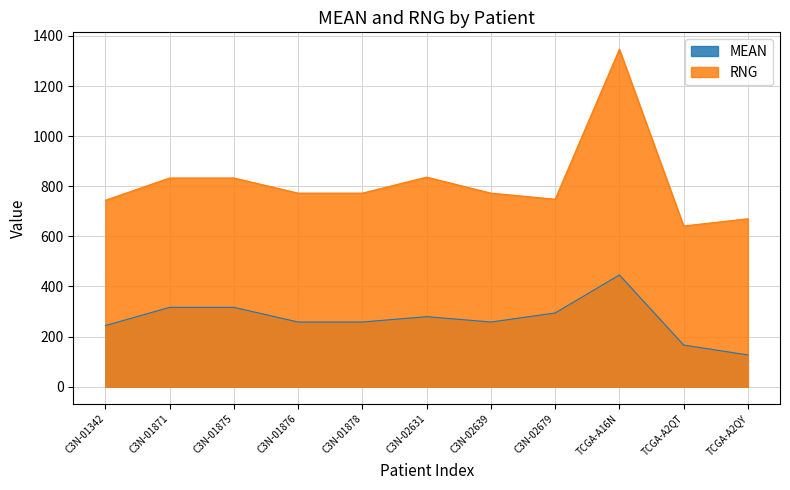

True or false: MEAN and RNG intersect in this chart.

False